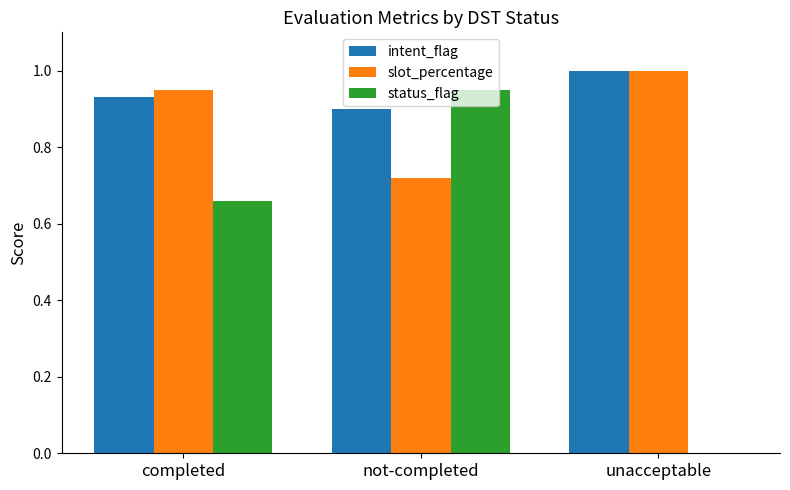

Between not-completed and unacceptable, which series saw the biggest shift?

status_flag